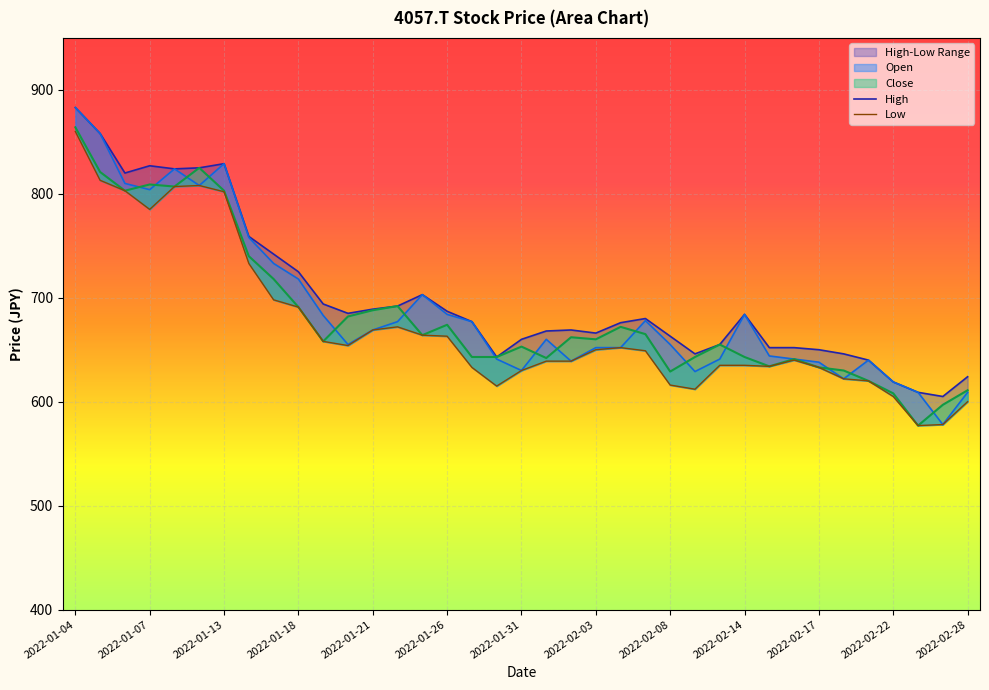

True or false: High has a value of 669 at 2022-02-02.

True